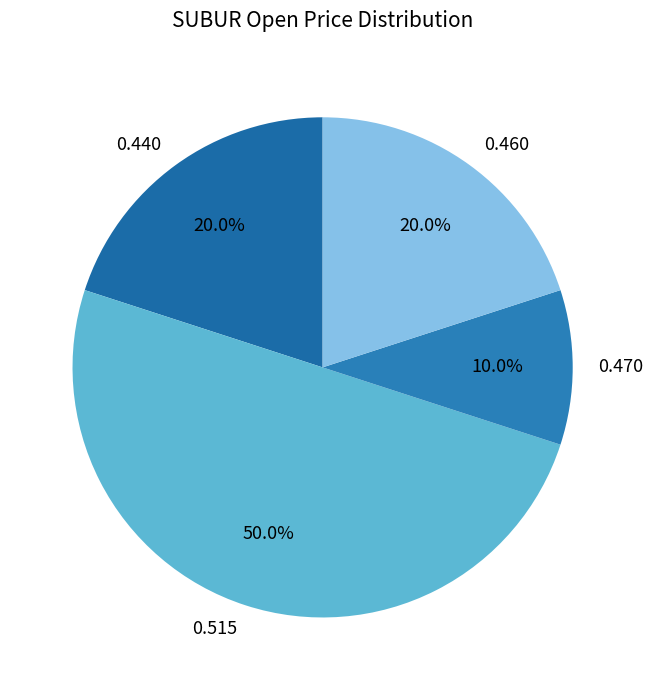

How many slices are in this pie chart?

4